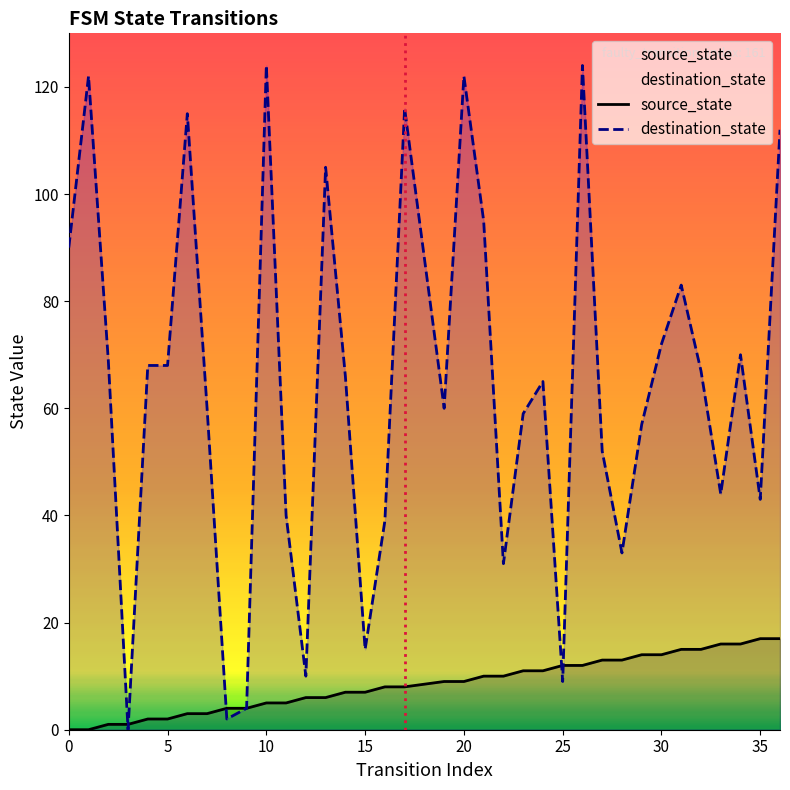

What is the difference between the second highest and second lowest values in the destination_state series?

122